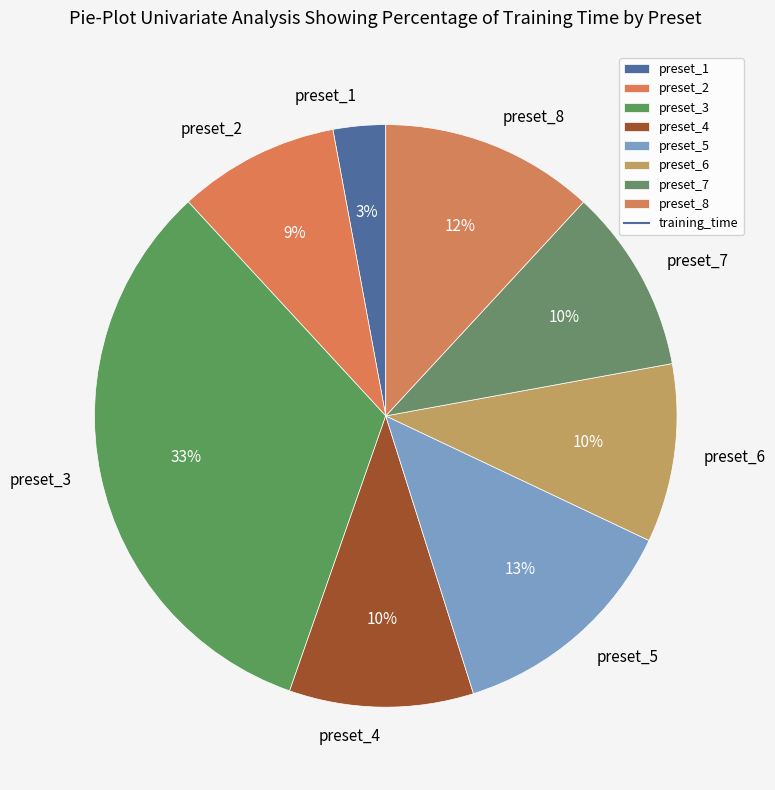

Which category has the smallest portion of the pie?

preset_1